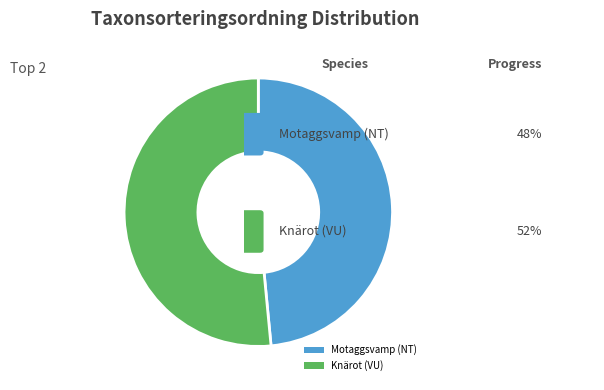

How many segments does this pie chart have?

2